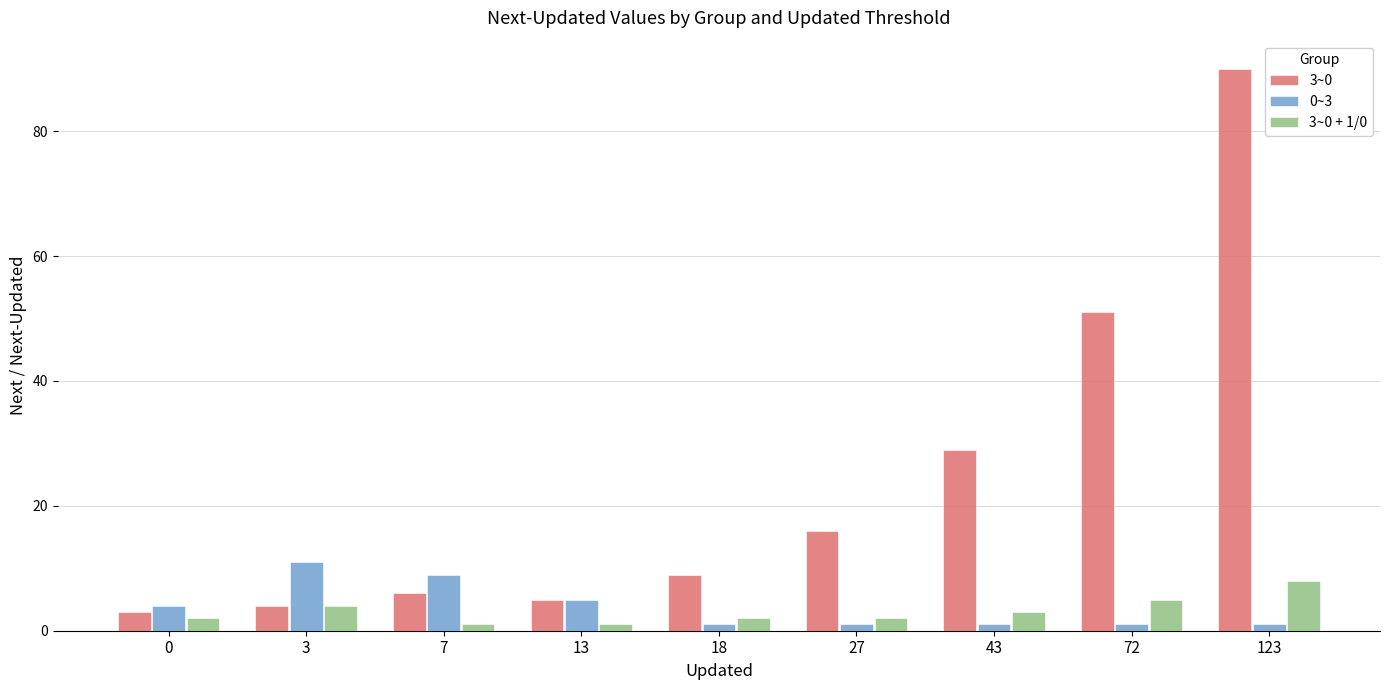

What is the value of the 3~0 + 1/0 bar at the 6th from the left?

2